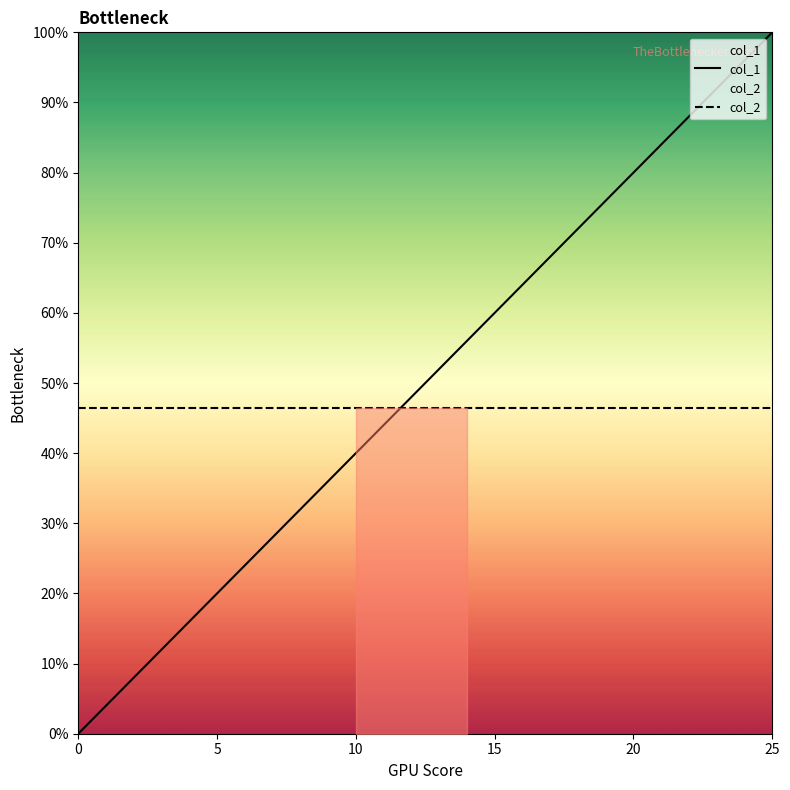

What are all the series names shown in the legend?

col_1, col_2